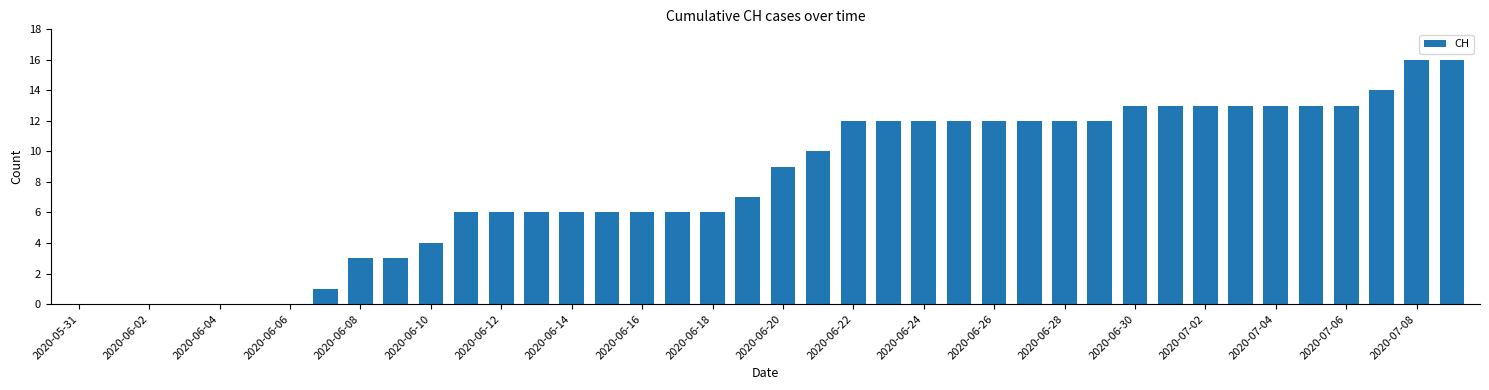

What is the maximum value shown in the chart?

16